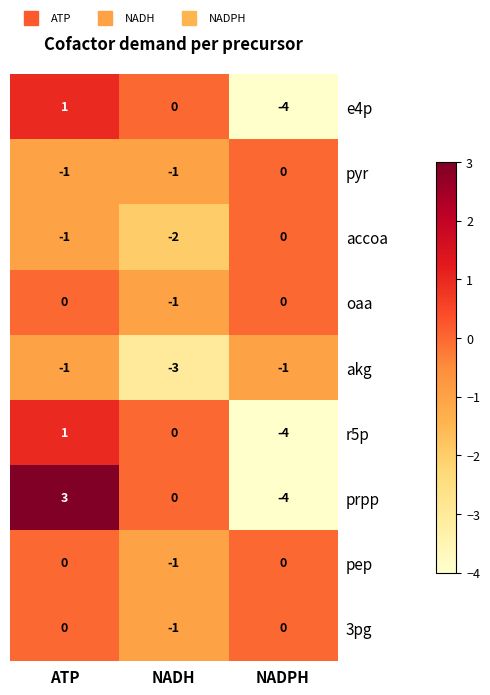

Reading left to right, list all the values displayed in this chart.

e4p: 1	0	-4
pyr: -1	-1	0
accoa: -1	-2	0
oaa: 0	-1	0
akg: -1	-3	-1
r5p: 1	0	-4
prpp: 3	0	-4
pep: 0	-1	0
3pg: 0	-1	0